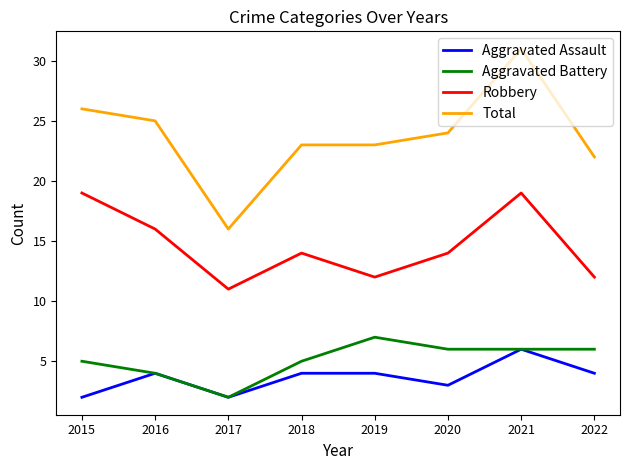

Which category has the highest value in the Aggravated Assault series?

2021